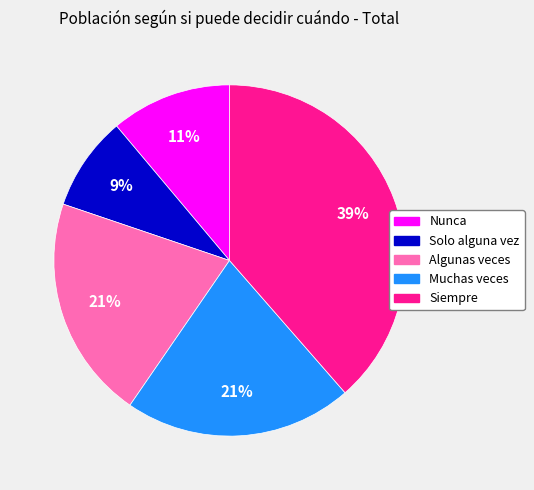

Between Muchas veces and Siempre, which is larger?

Siempre